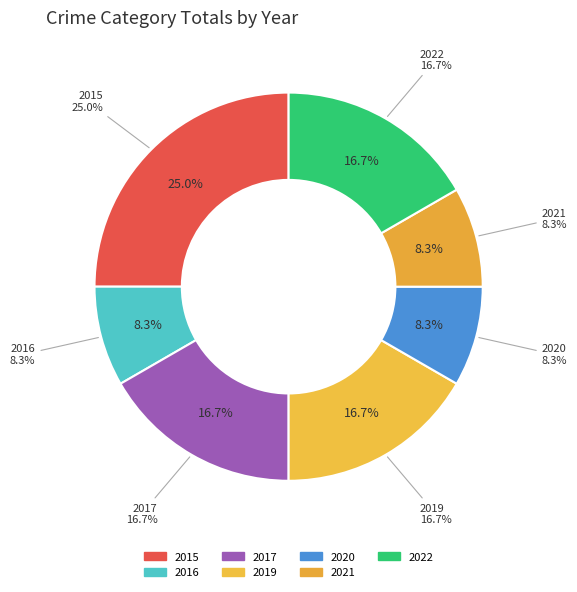

How many segments does this pie chart have?

7